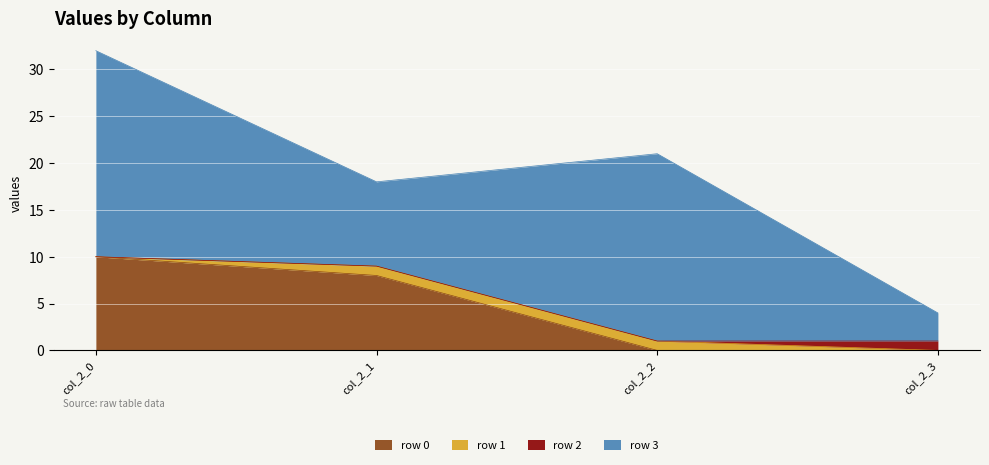

The value of row 0 at col_2_1 is 8. True or false?

True